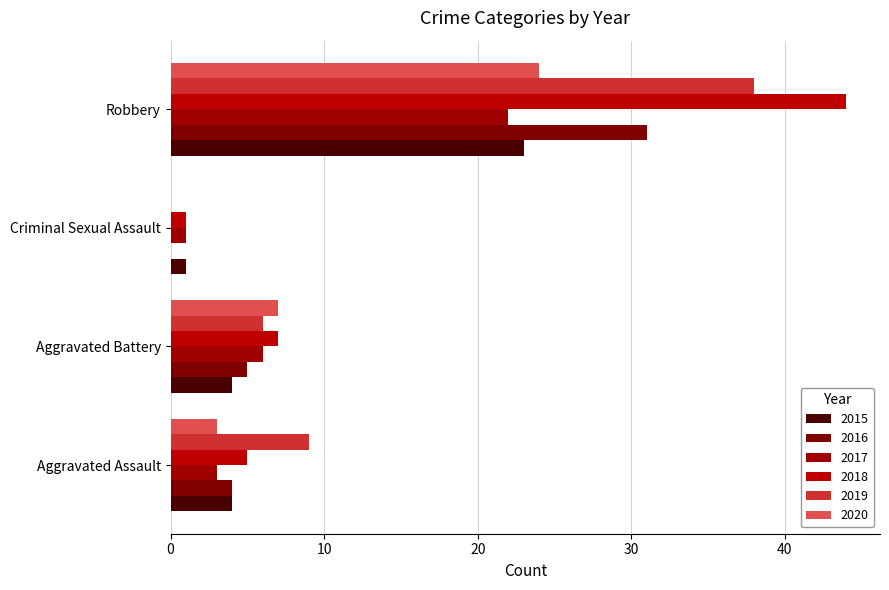

The 2016 series shows 19 at Criminal Sexual Assault. True or false?

False